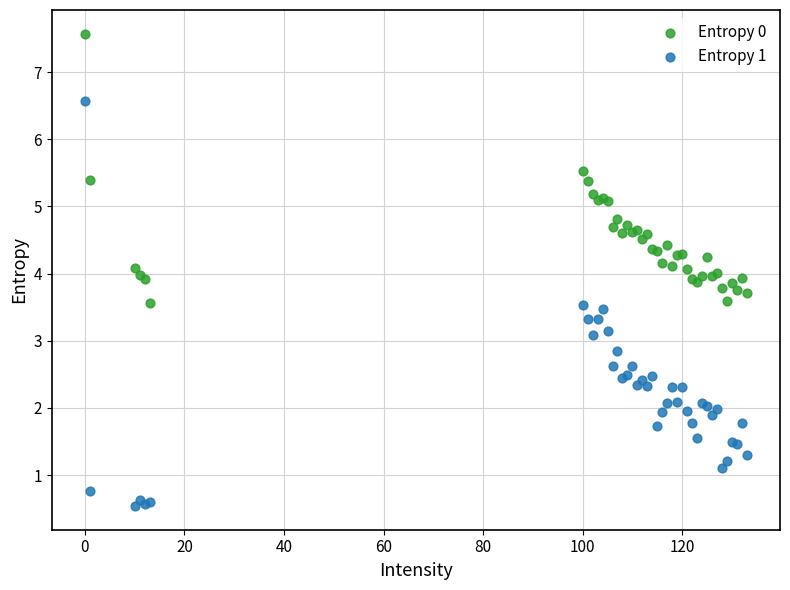

Which series reaches the minimum Y coordinate?

Entropy 1